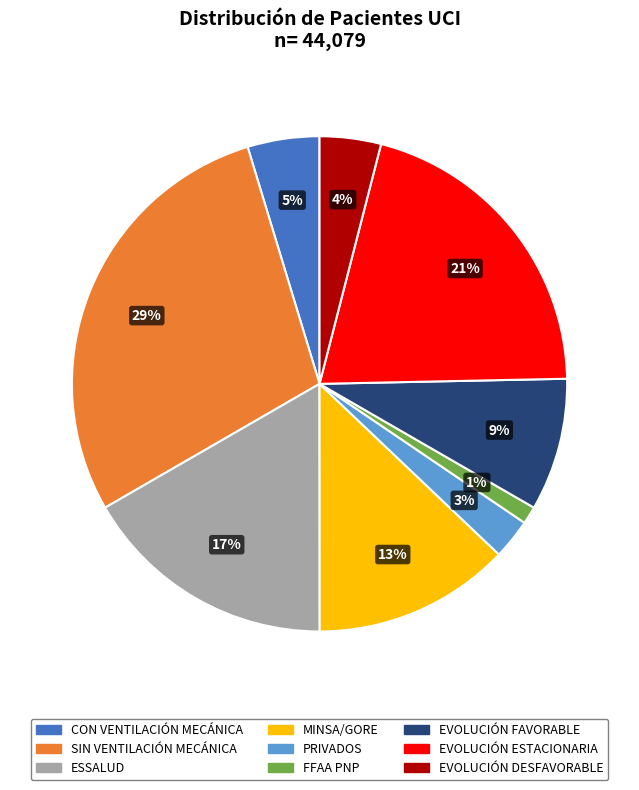

Does MINSA/GORE represent more than half of the total?

No